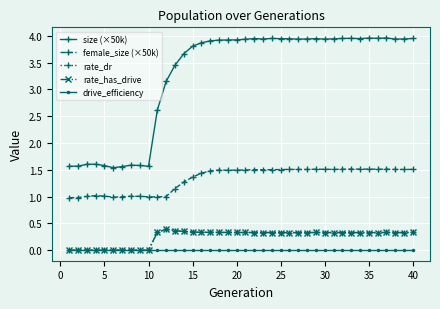

Is this an area chart (filled region under the line)?

No